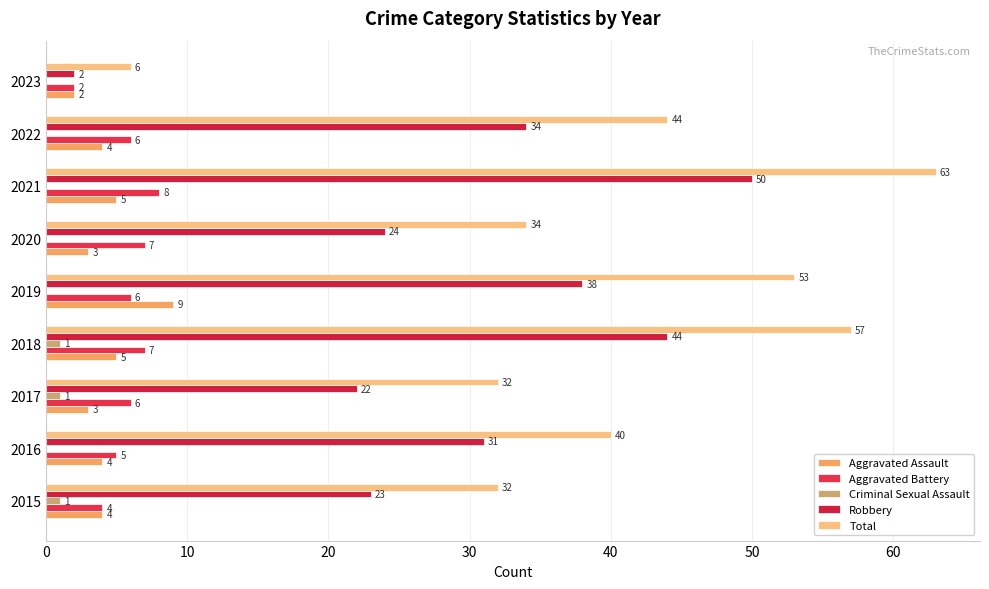

How many groups of bars are there?

9